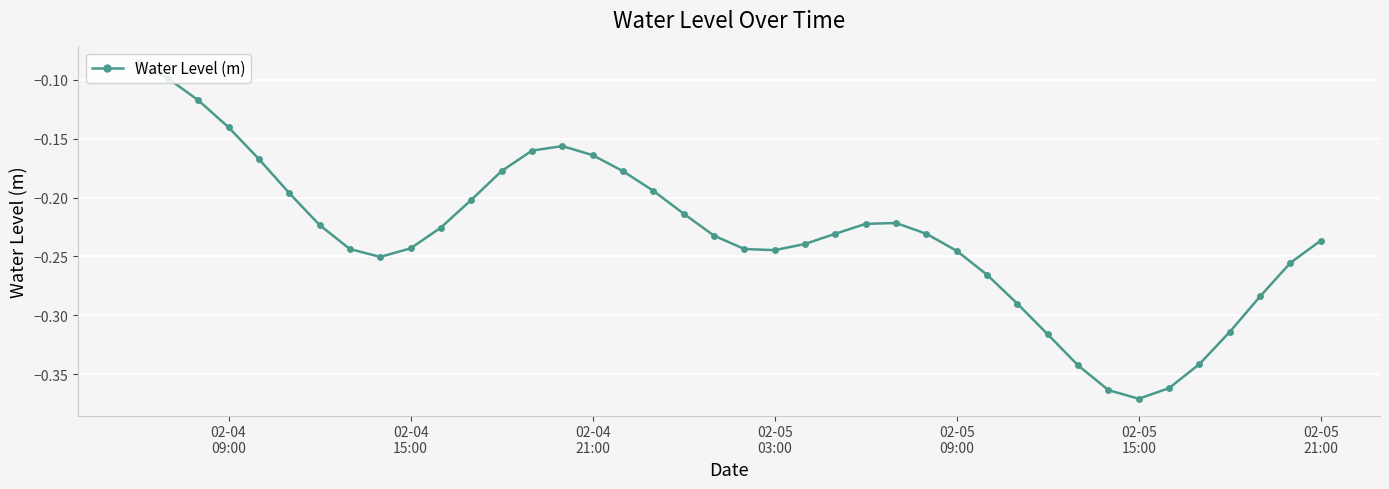

Is this an area chart (filled region under the line)?

No